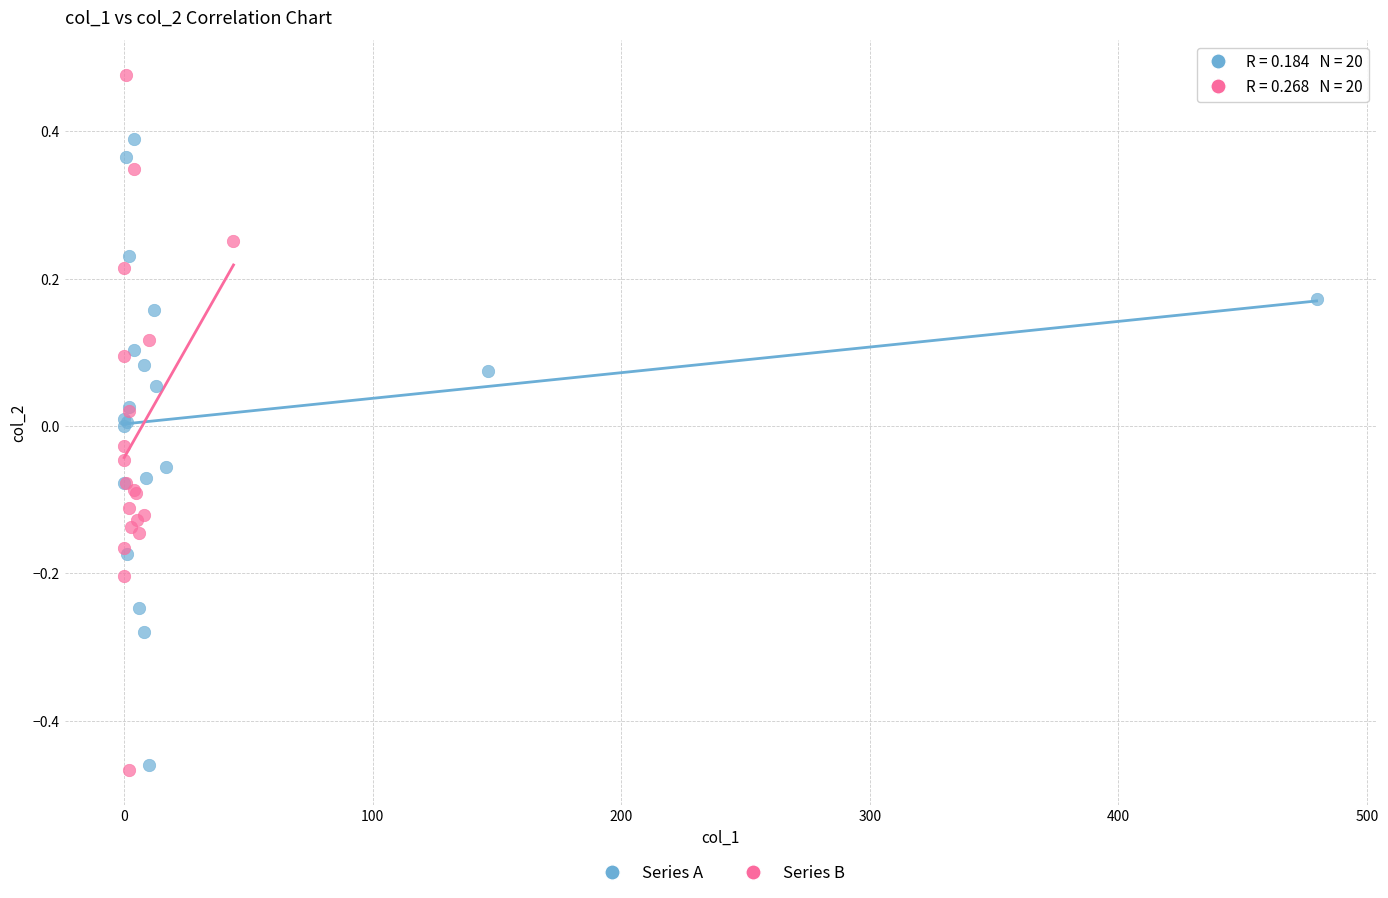

Which series reaches the maximum Y coordinate?

Series B